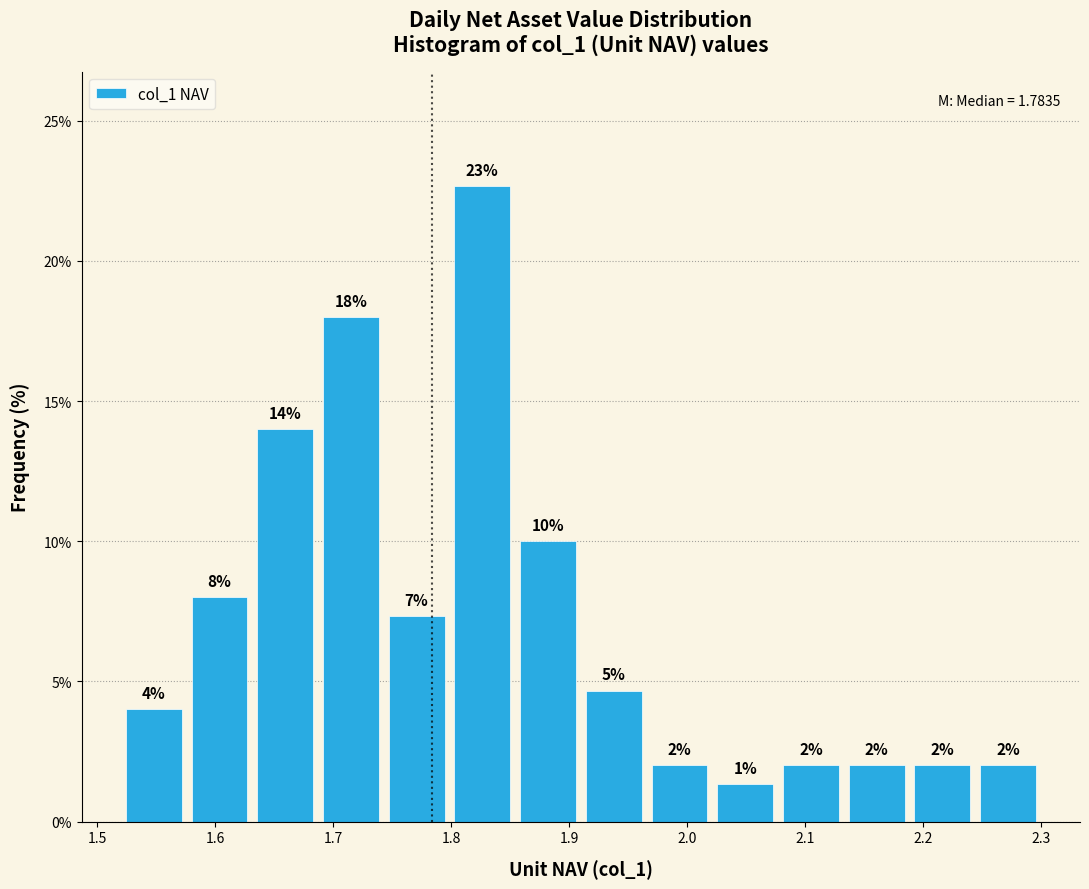

Which range on the x-axis has the tallest bar?

1.80 to 1.85